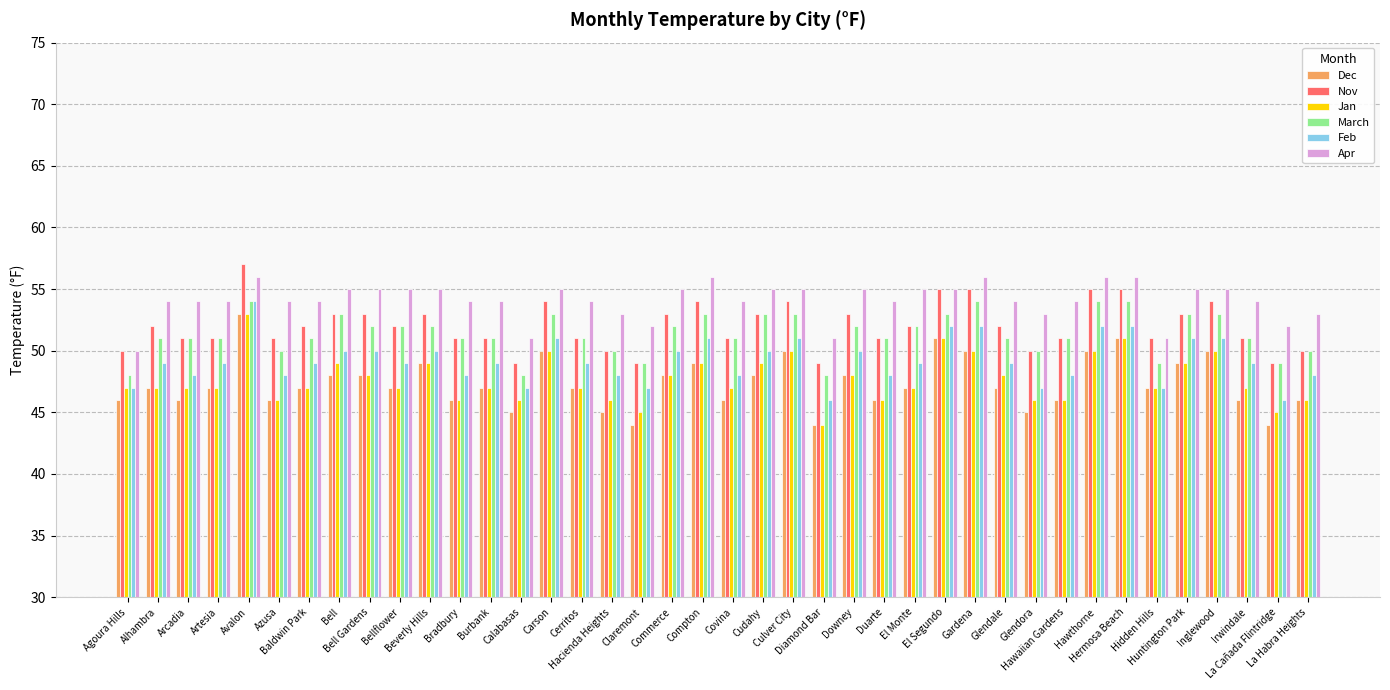

Which series has the largest total across all categories?

Apr